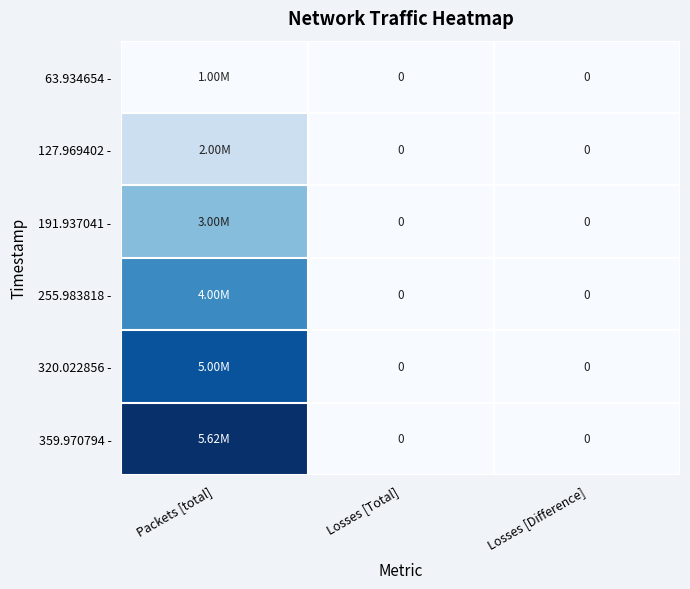

The value of 191.937041 - at Losses [Difference] is 0.0. True or false?

True